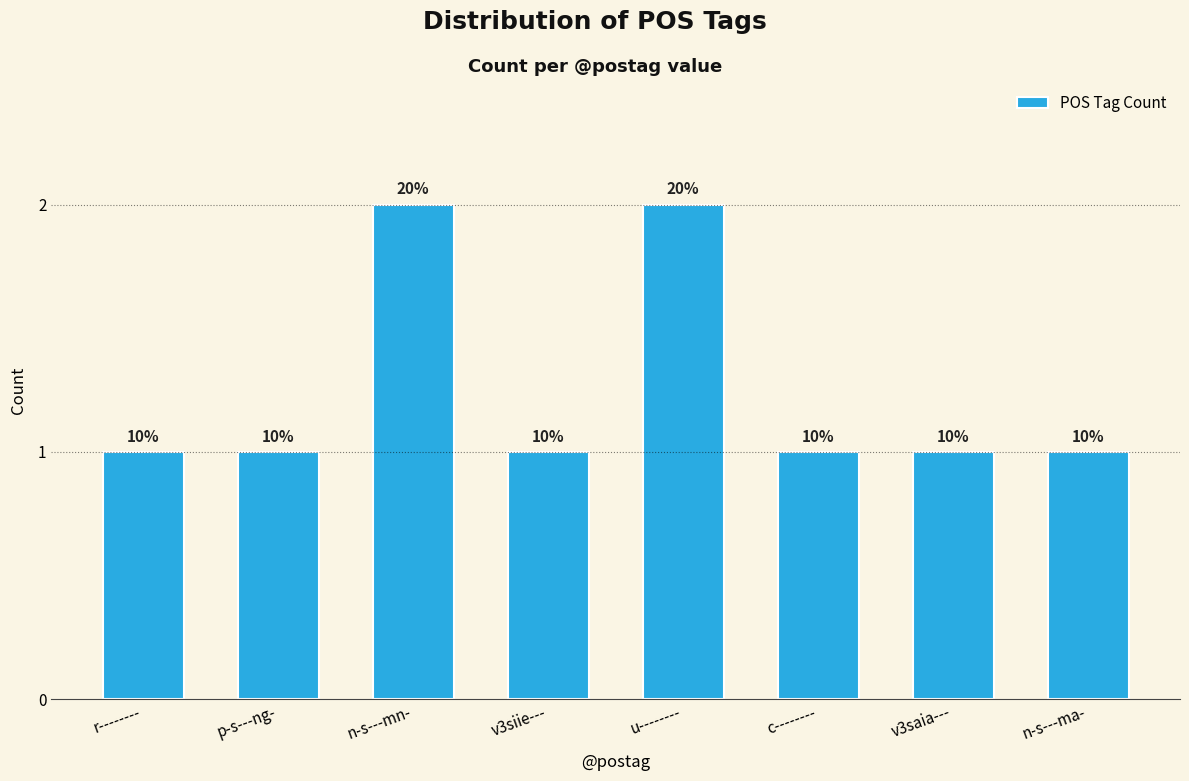

What position from the right is c--------?

3